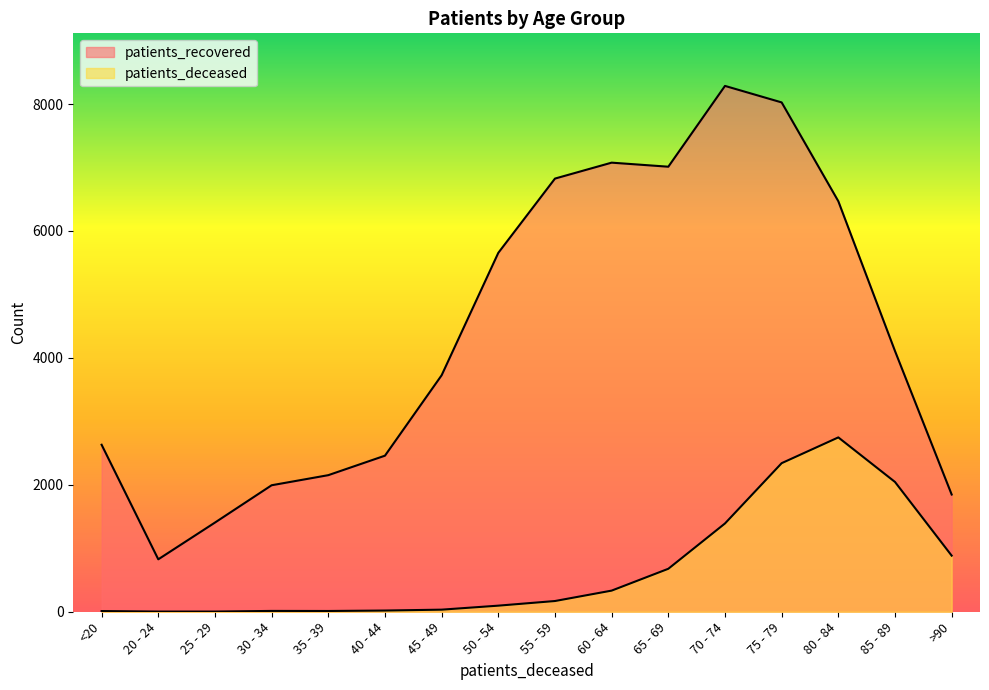

How many values in the patients_recovered series exceed 4108?

7